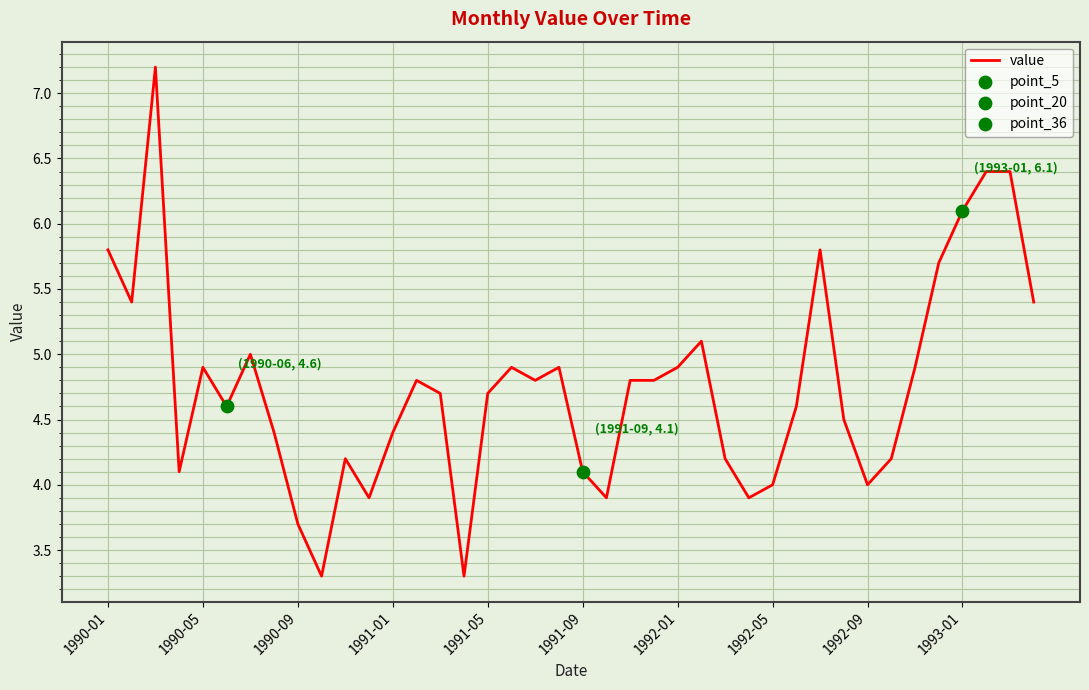

What is the difference between the maximum and minimum values?

3.9